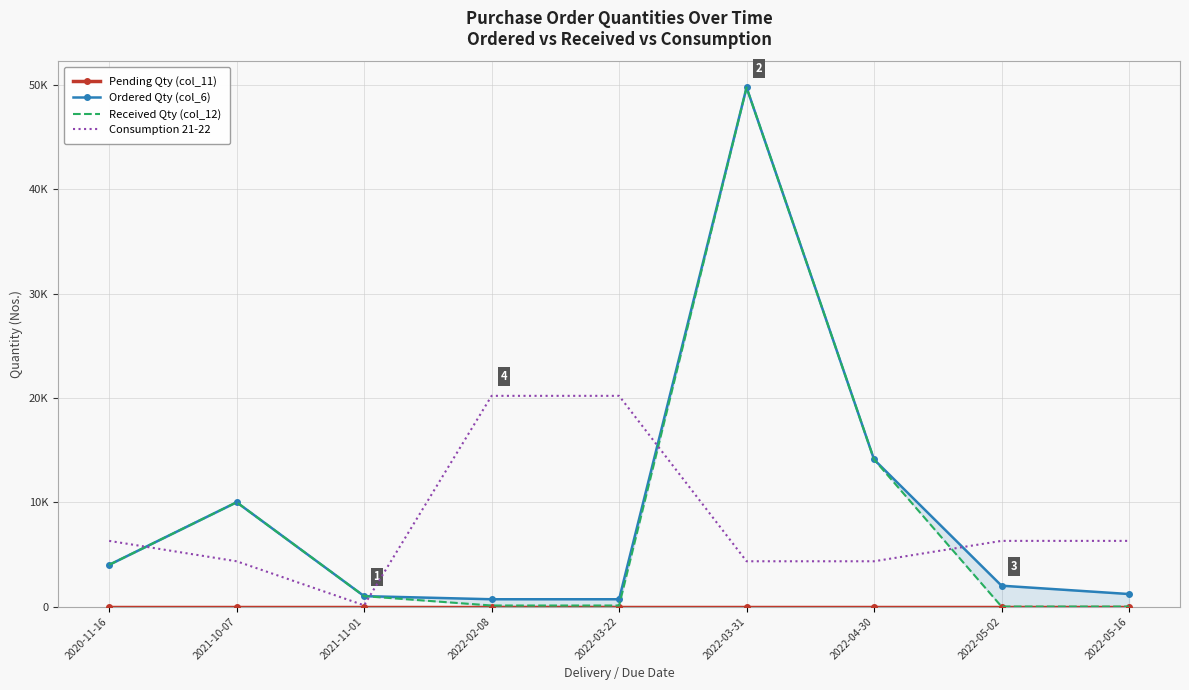

Which series has the largest range (max minus min)?

Received Qty (col_12)